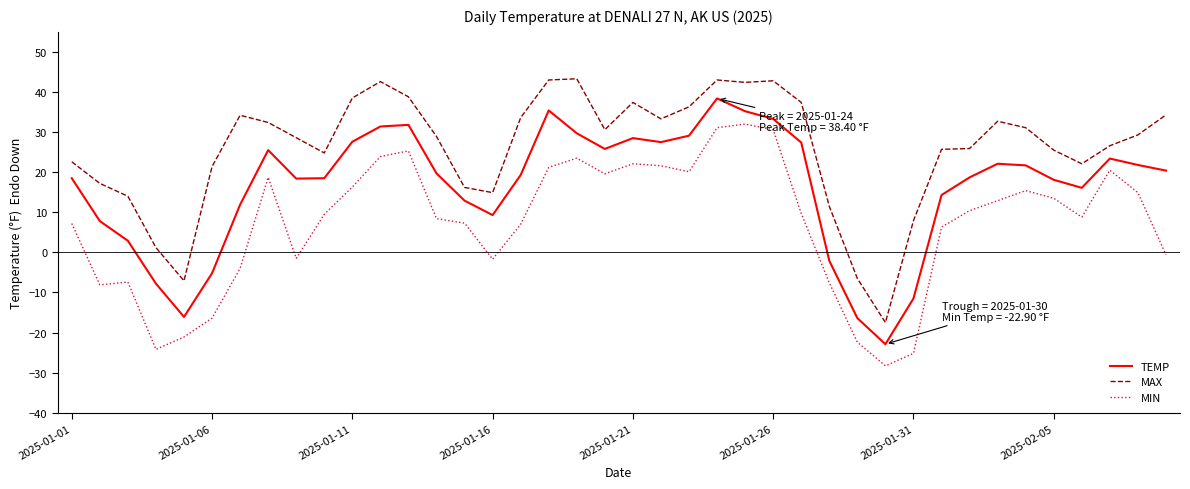

List the series in order of their peak value, highest first.

MAX, TEMP, MIN